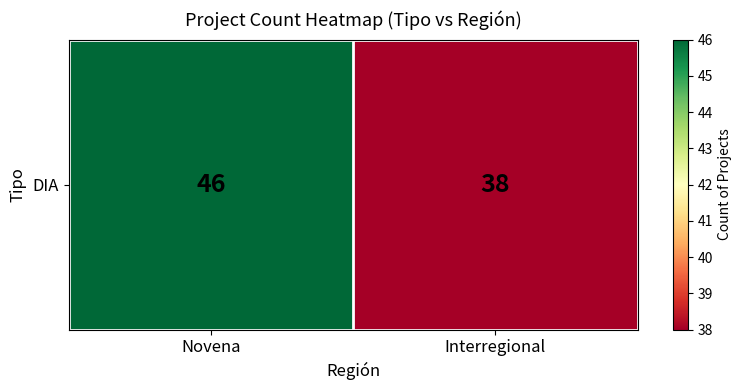

List the labels in order of value, largest first.

Novena, Interregional